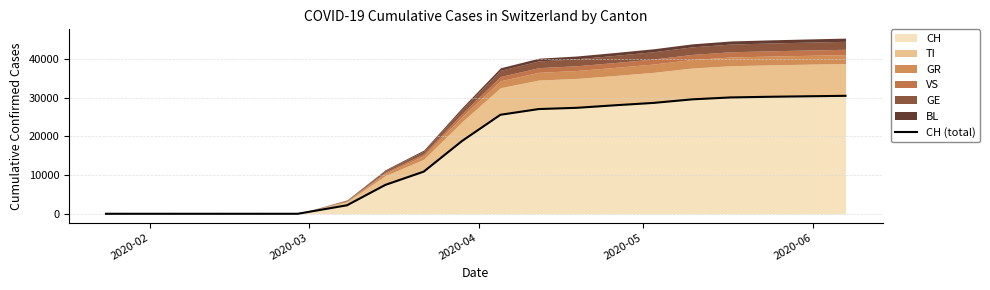

What is the highest value of the CH series?

30500